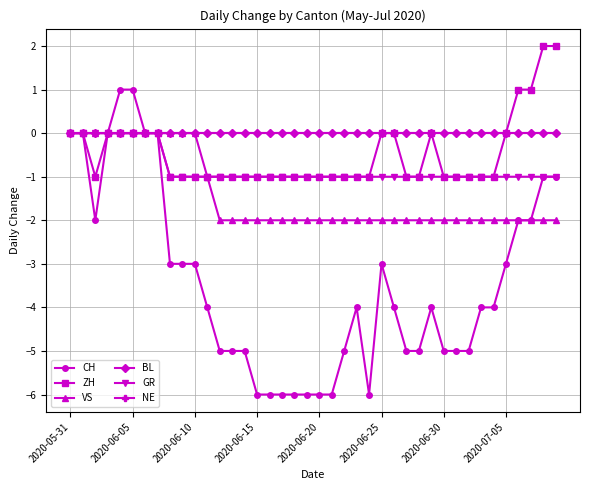

Rank the series by their maximum value, from lowest to highest.

VS, BL, GR, NE, CH, ZH